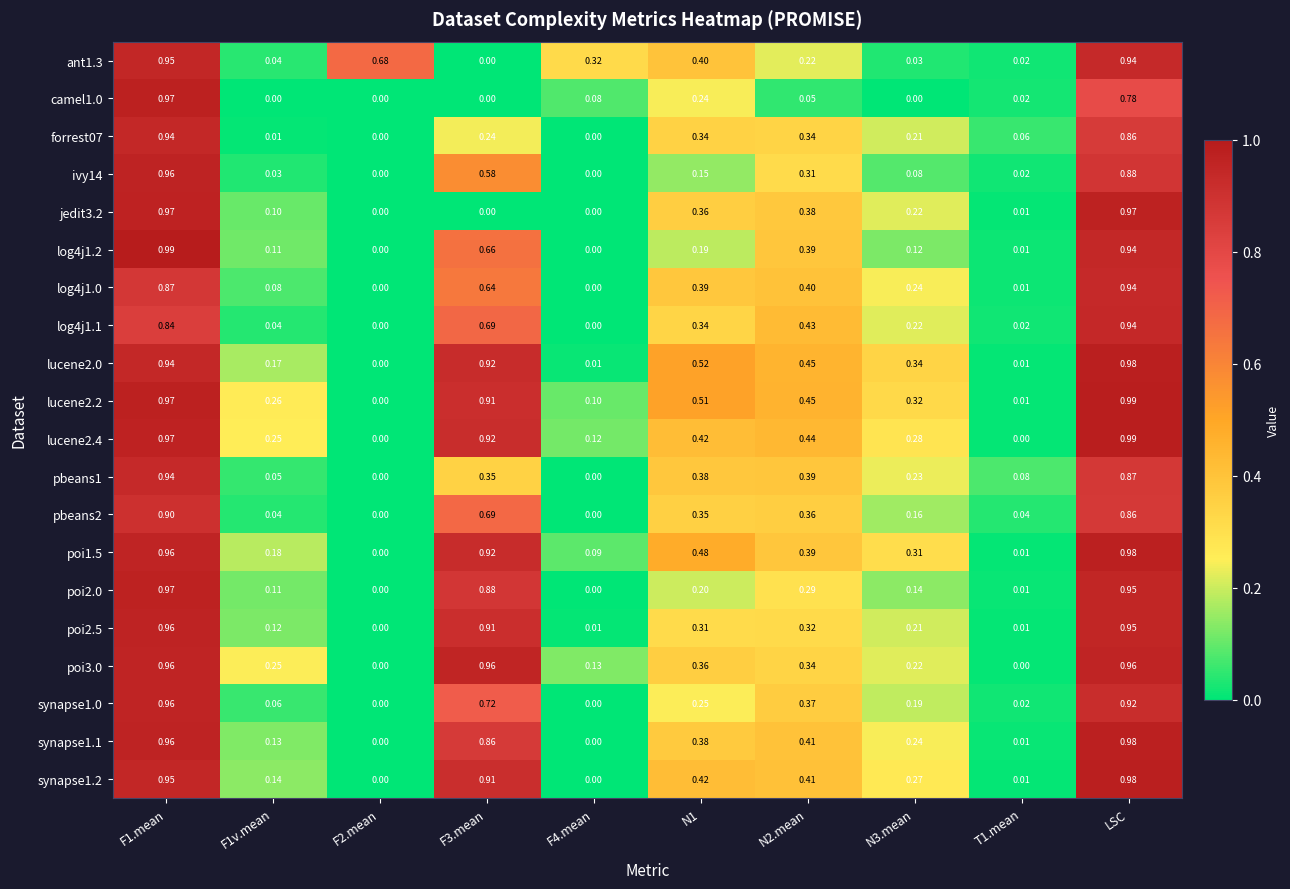

Which series has the largest total across all categories?

lucene2.2